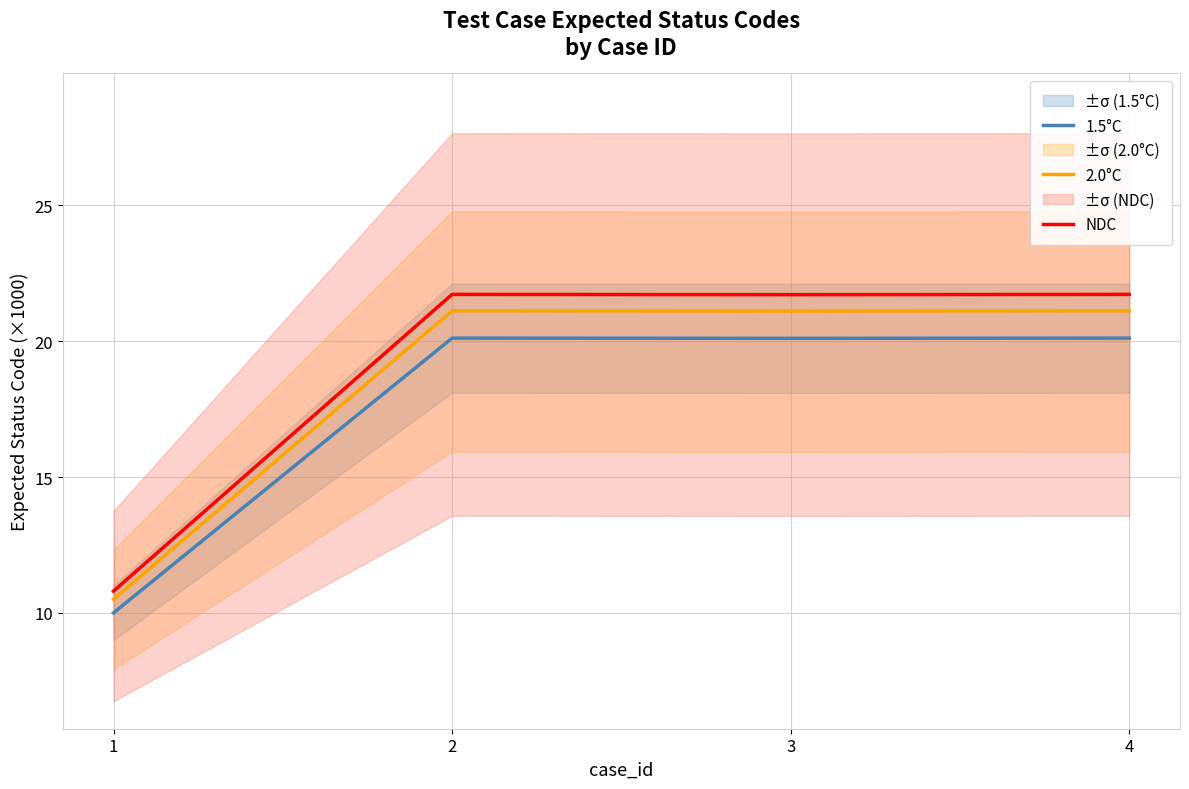

Reading left to right, what are all the values shown in this chart?

1.5°C: 1=10.0	2=20.1	3=20.1	4=20.1
2.0°C: 1=10.5	2=21.1	3=21.1	4=21.1
NDC: 1=10.8	2=21.7	3=21.7	4=21.7